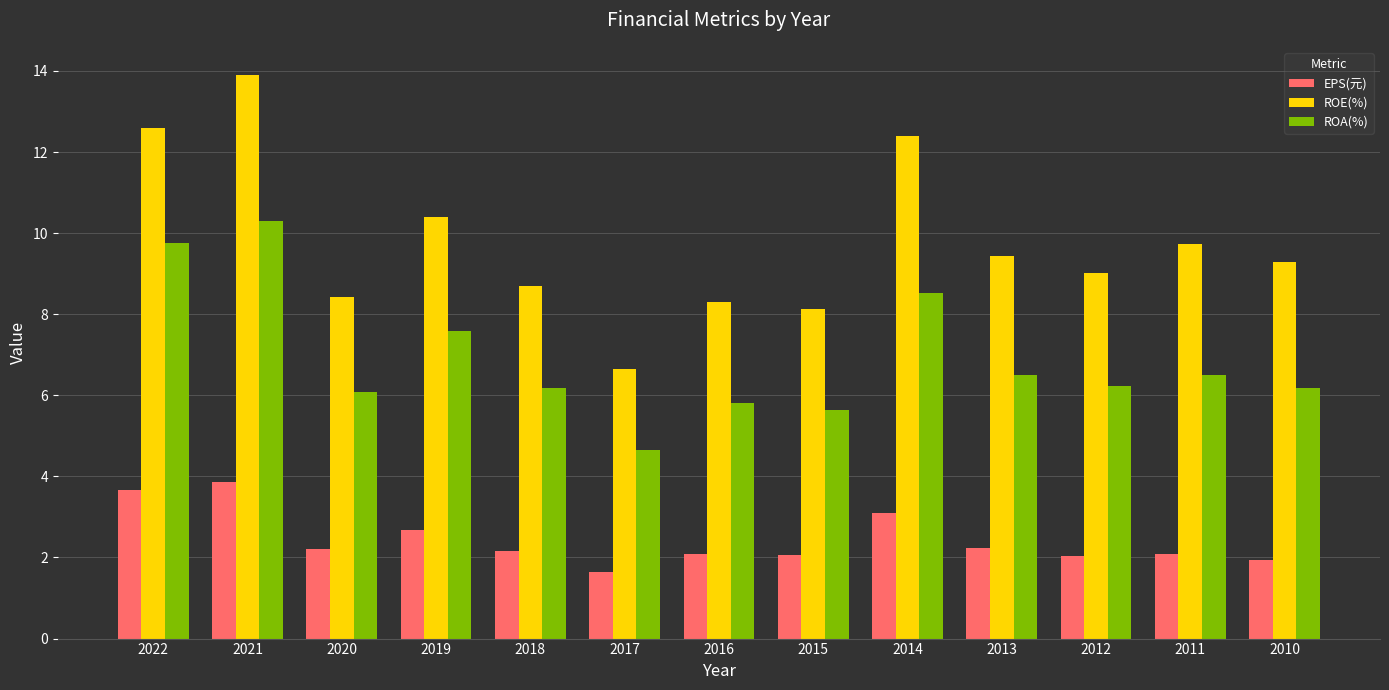

True or false: EPS(元) has a value of 3.1 at 2011.

False